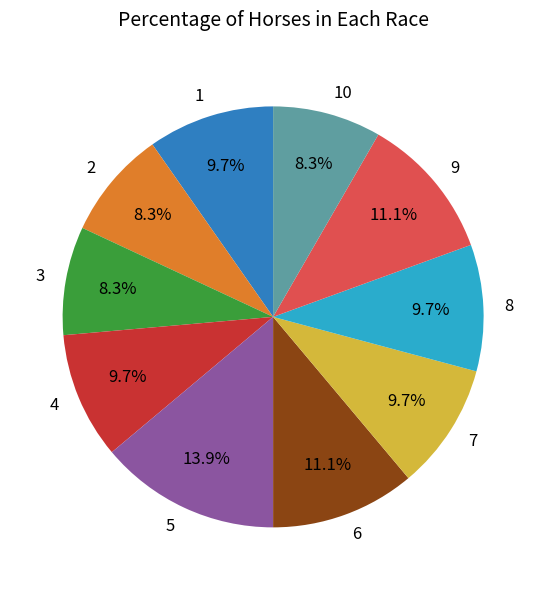

Does any single category account for the majority?

No